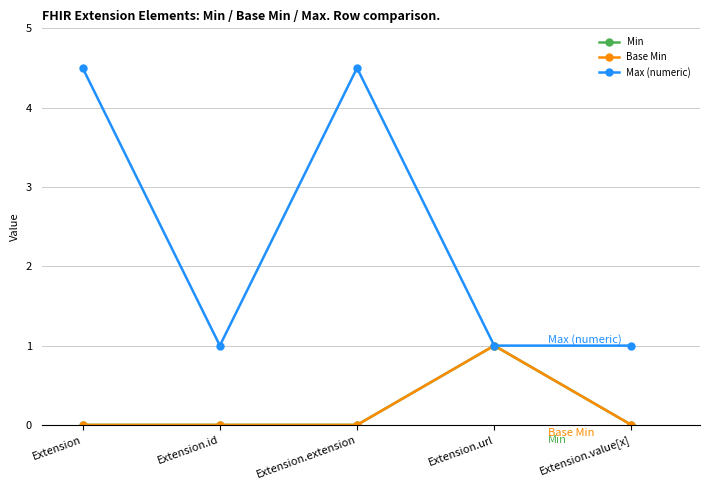

What is the value of the Max (numeric) point at the 3rd from the left?

4.5